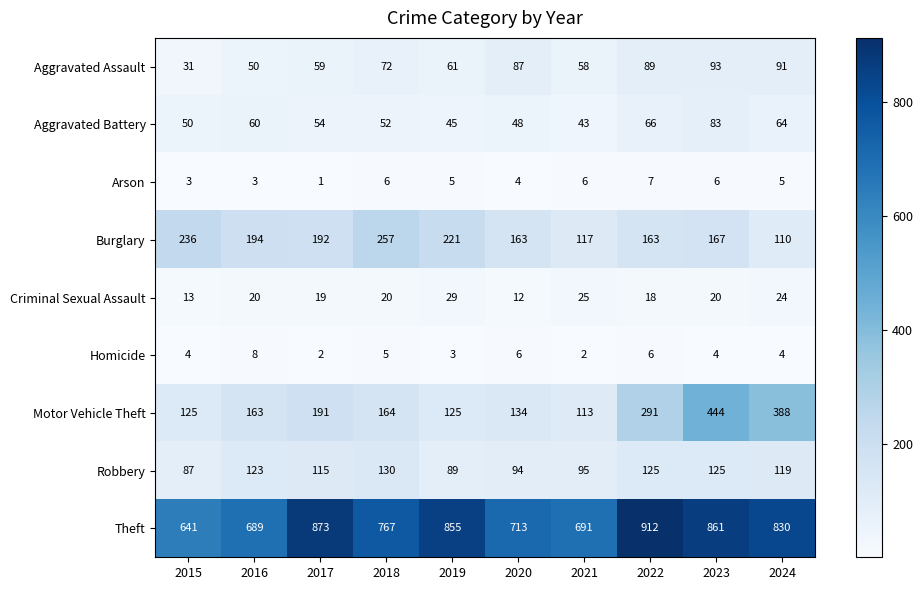

Where does the Arson series first go above 5?

2018